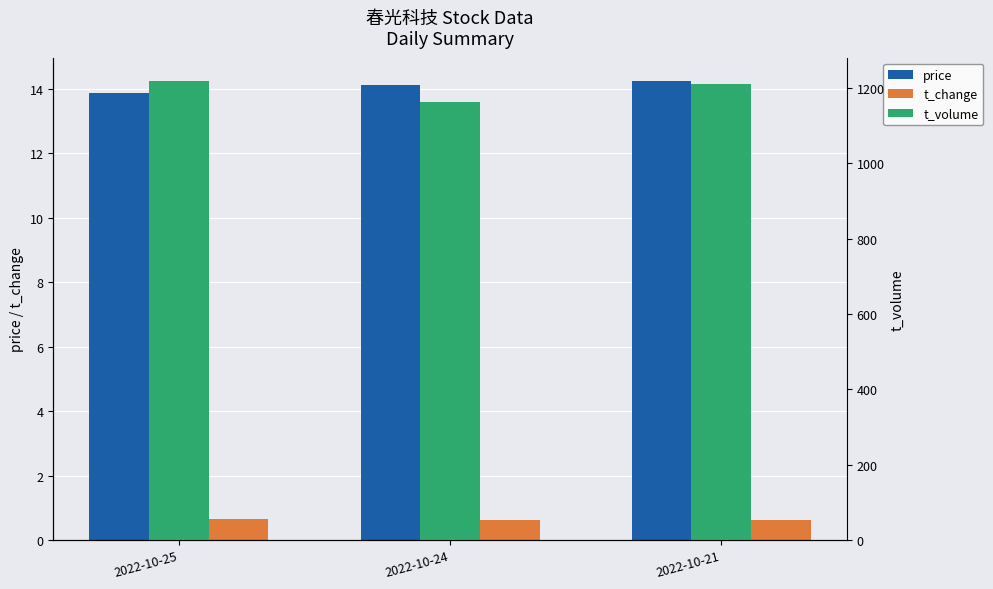

How many values in the price series exceed 14?

2